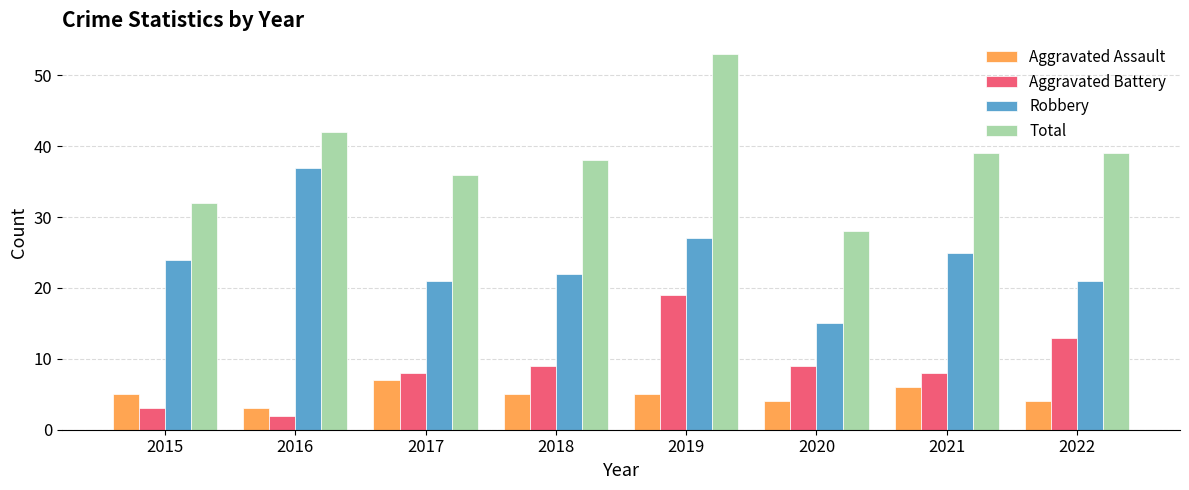

The Aggravated Battery series shows 8 at 2017. True or false?

True